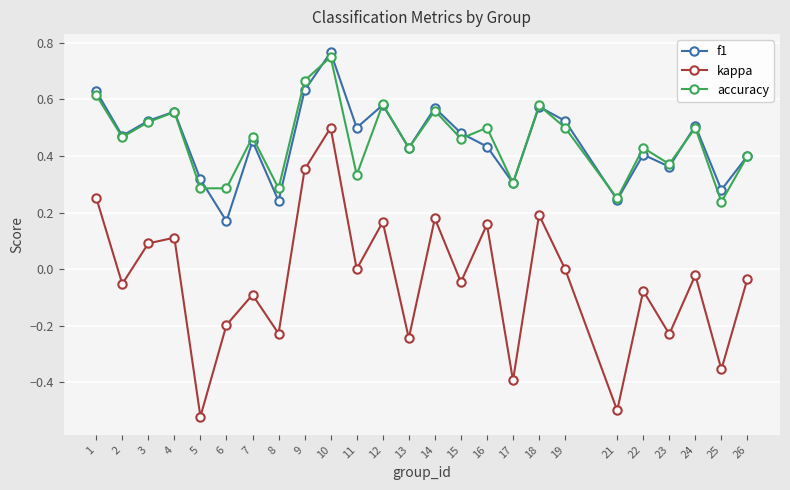

At which category does accuracy reach its first local peak?

4